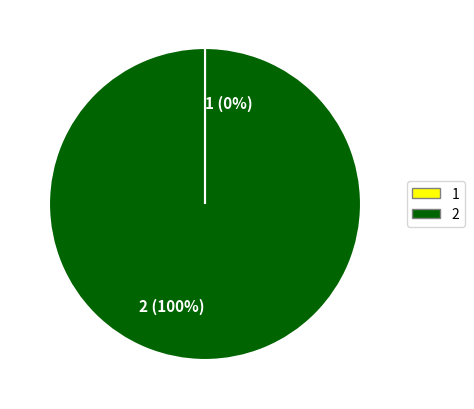

Which slice is the largest?

2